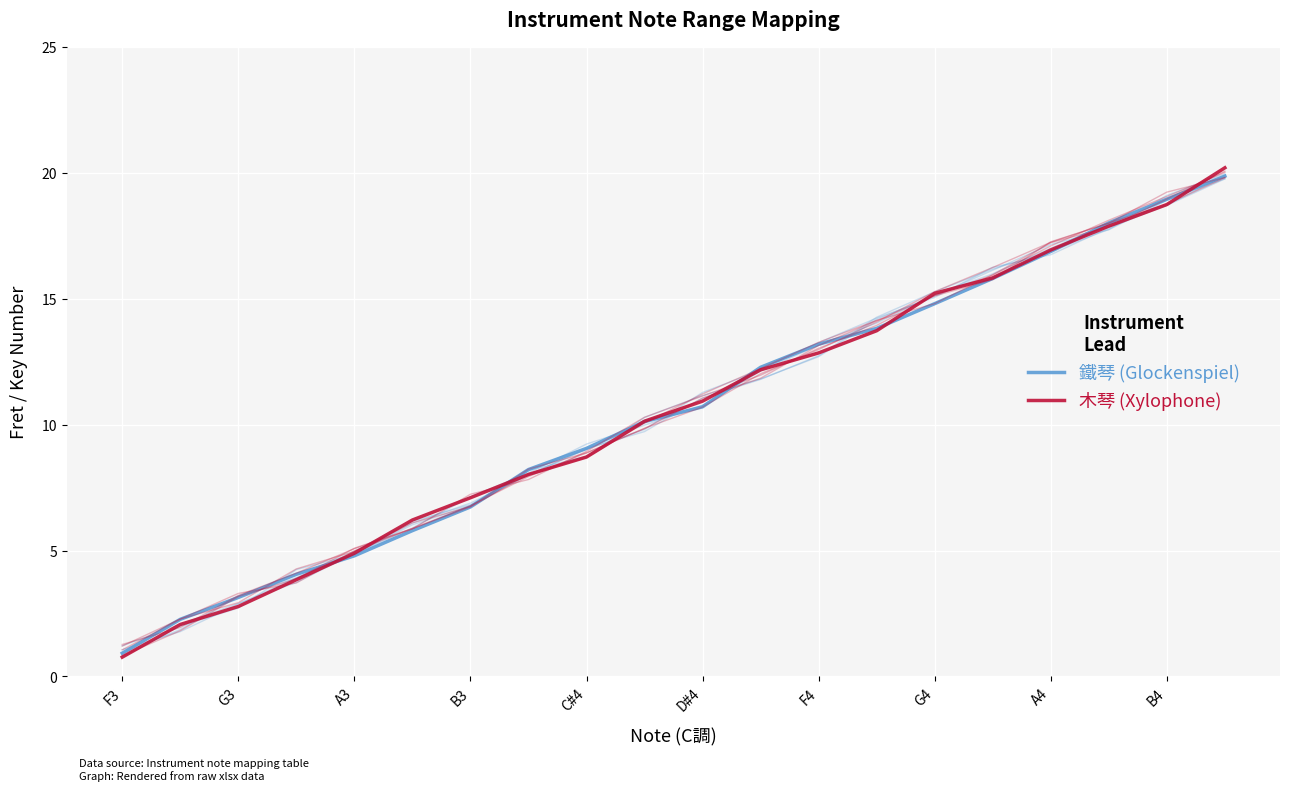

How many values in the 木琴 (Xylophone) series exceed 10?

11